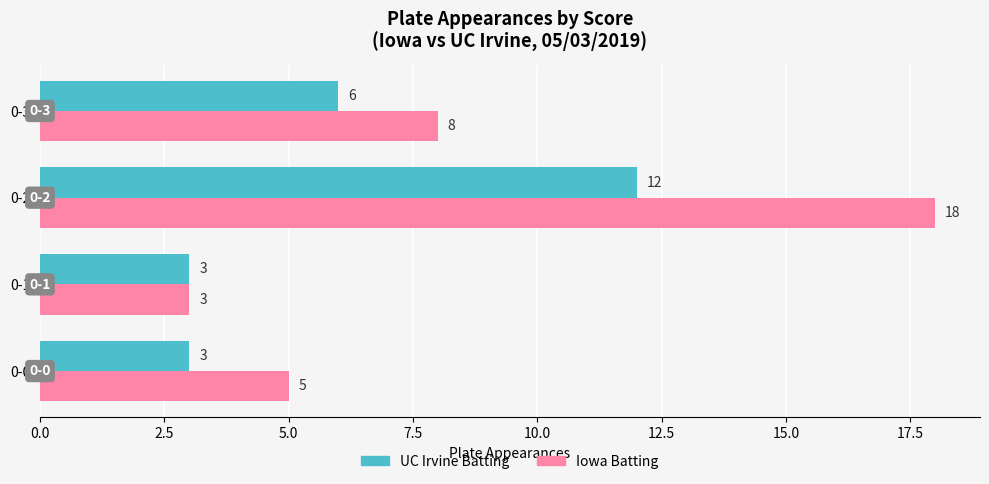

The value of UC Irvine Batting at 0-3 is 6. True or false?

True